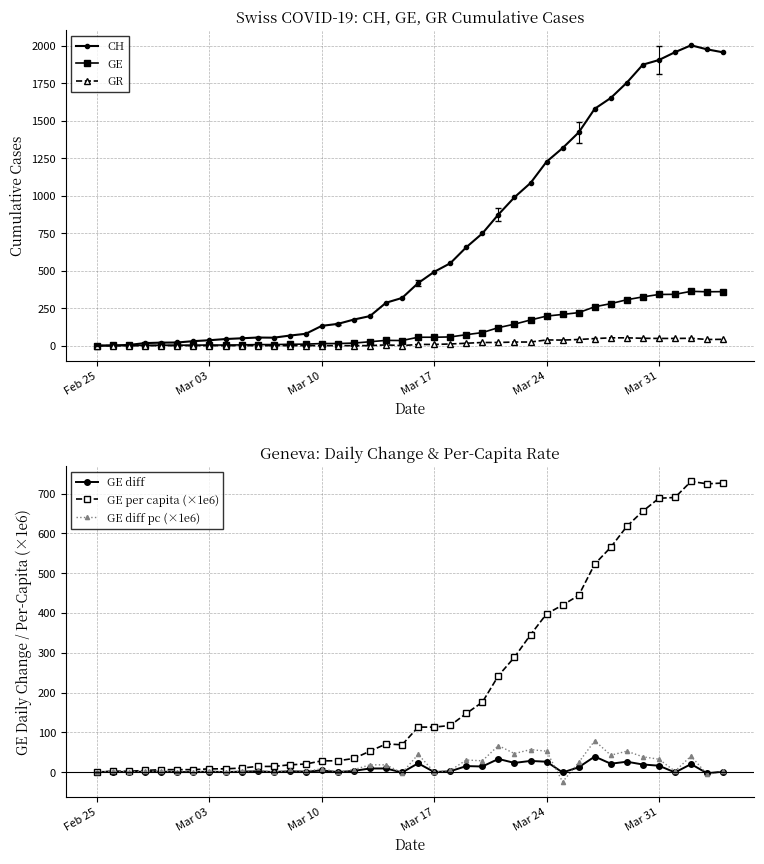

The GR series shows -23.4 at Mar 03. True or false?

False